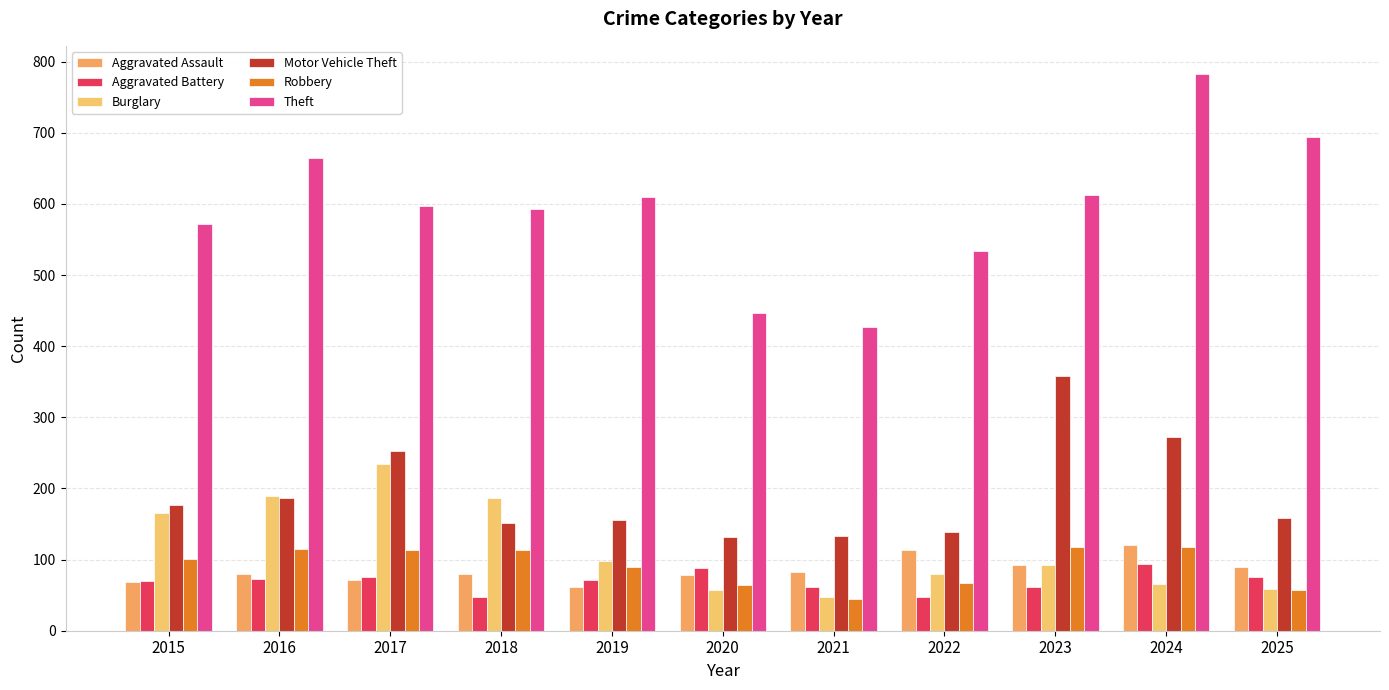

List the series in order of their peak value, lowest first.

Aggravated Battery, Robbery, Aggravated Assault, Burglary, Motor Vehicle Theft, Theft